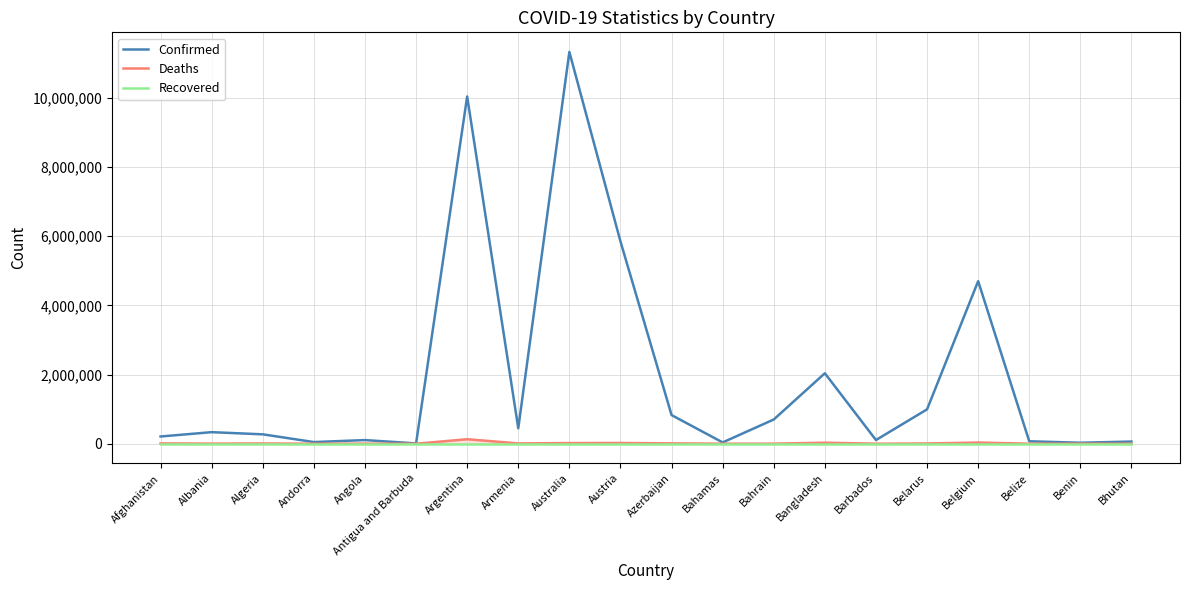

How many interior local valleys does the Confirmed series have?

6